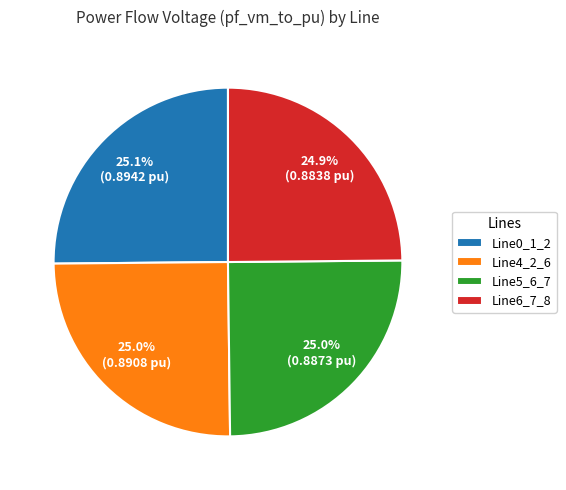

What percentage is NOT represented by Line4_2_6?

75.0%